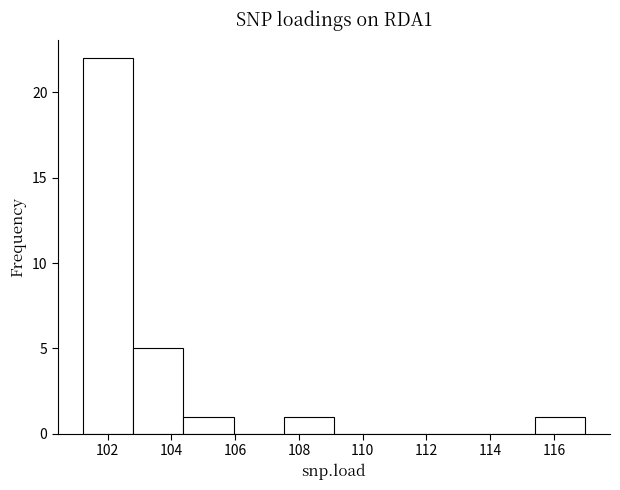

Reading left to right, list every bar in this chart as the range it spans on the x-axis followed by its height. Neither the bar edges nor the heights are printed on the chart, so give them approximately, as read against the axes.

101.2 to 102.8: 22
102.8 to 104.4: 5
104.4 to 106.0: 1
106.0 to 107.6: 0
107.6 to 109.0: 1
109.0 to 110.6: 0
110.6 to 112.2: 0
112.2 to 113.8: 0
113.8 to 115.4: 0
115.4 to 117.0: 1